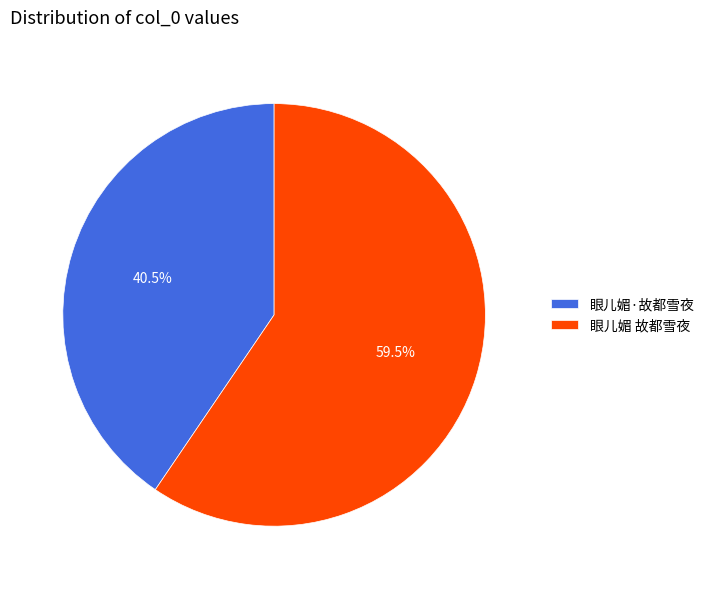

What is the majority slice?

眼儿媚 故都雪夜